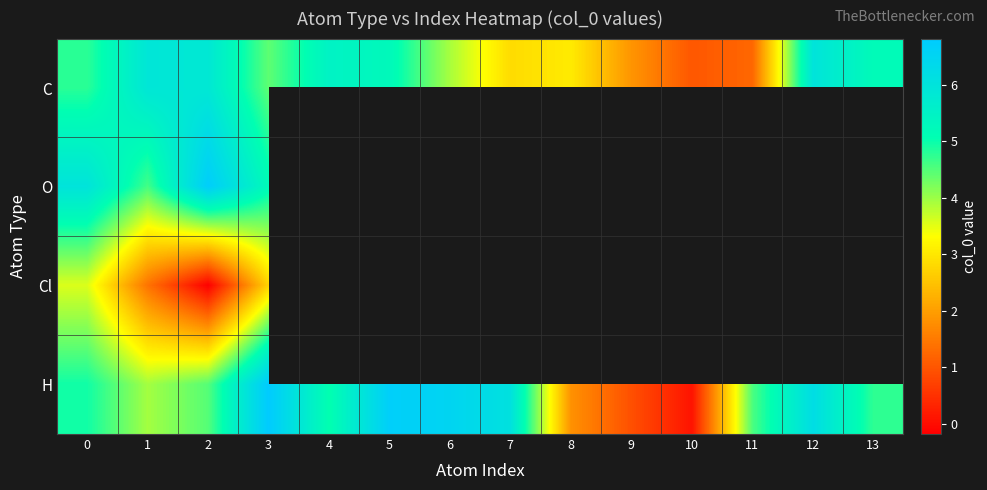

What is the highest value of the C series?

6.0